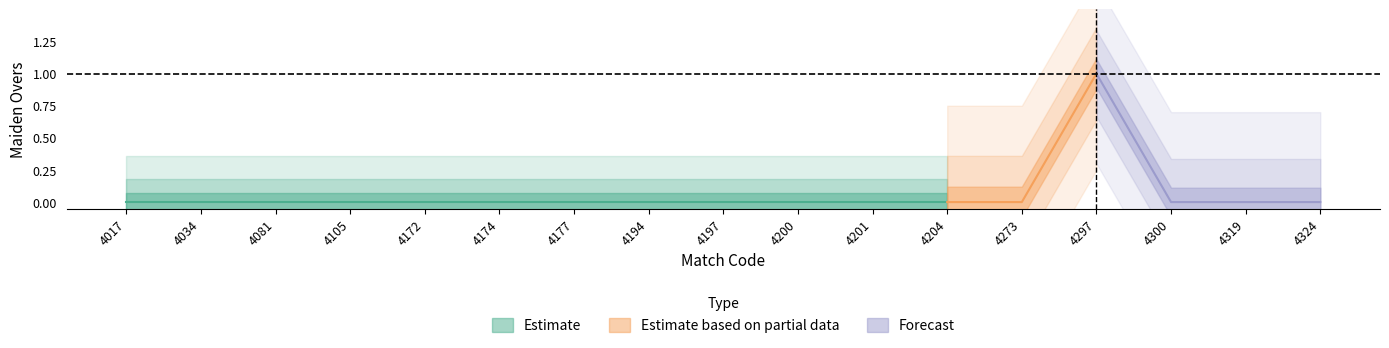

True or false: there are more than 1 points higher than both neighbors.

False